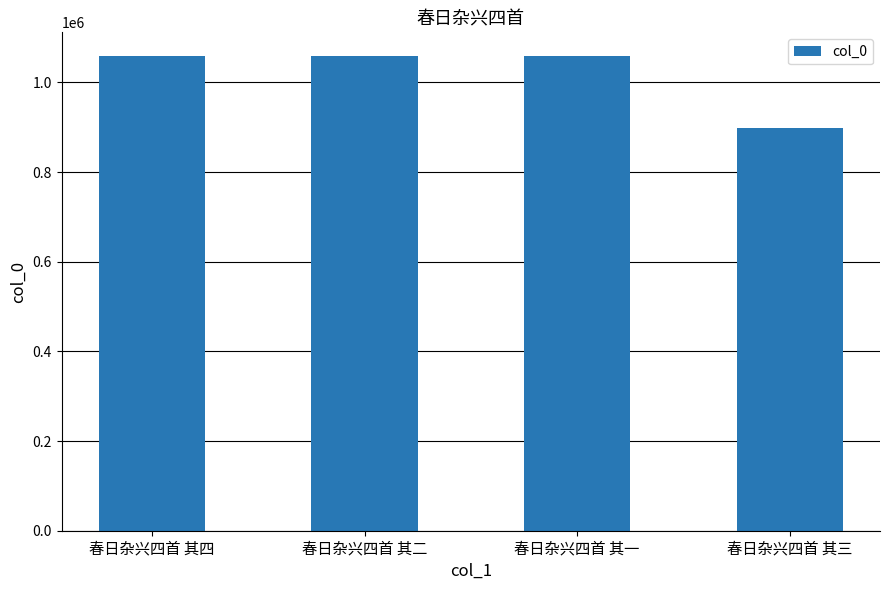

What is the label of the 4th bar from the left?

春日杂兴四首 其三